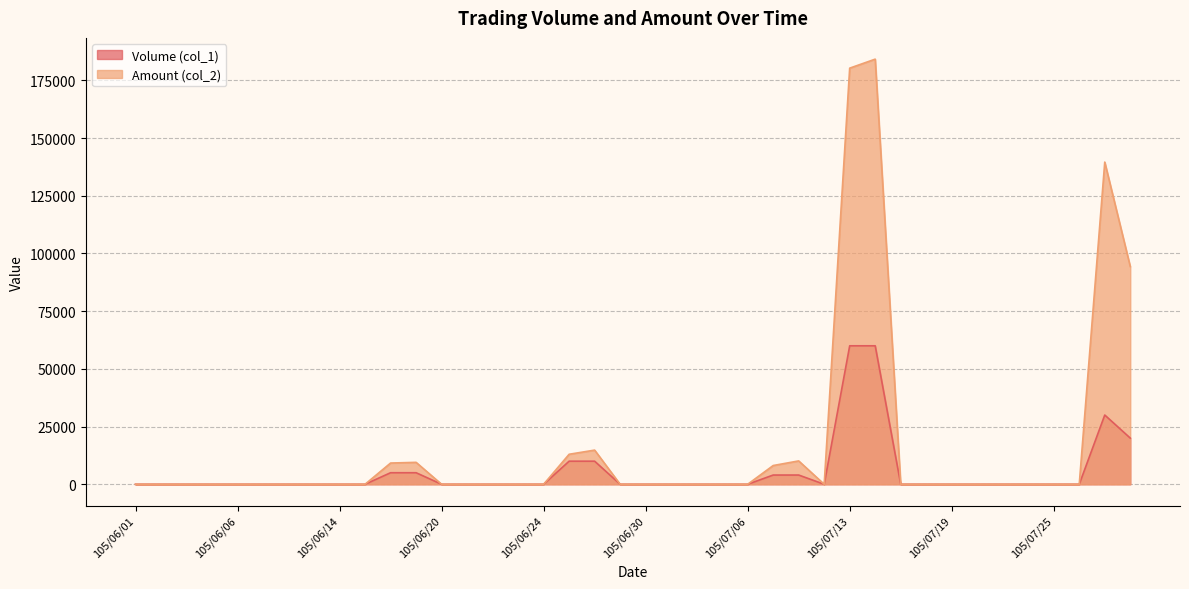

The Amount (col_2) series shows 72742 at 105/07/20. True or false?

False